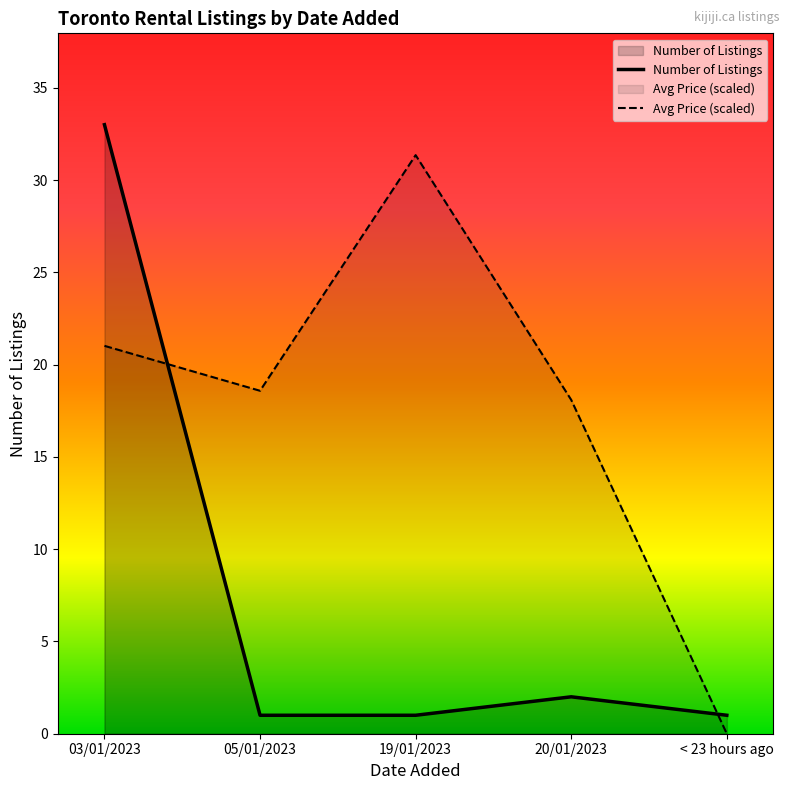

Read the Avg Price (scaled) value at 20/01/2023.

18.1